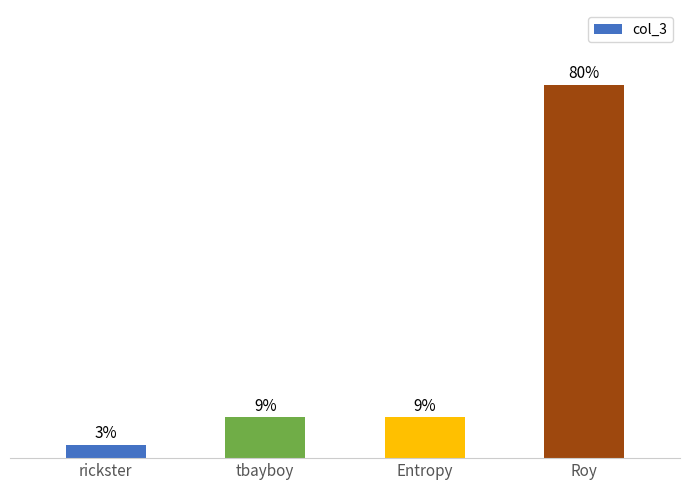

Are the bars horizontal?

No